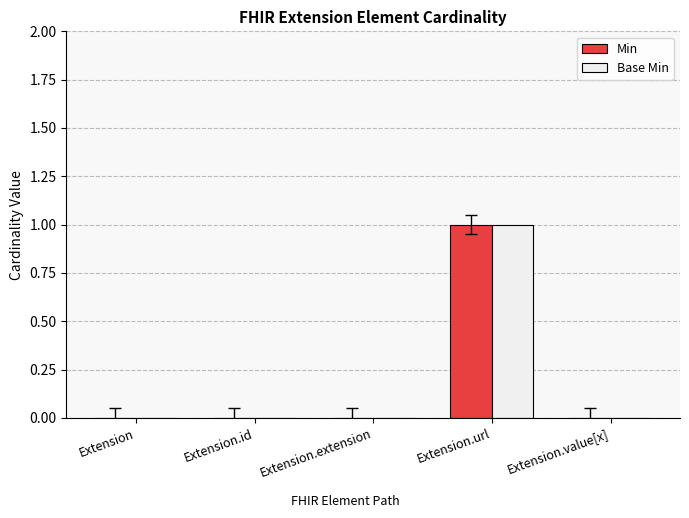

The Base Min series shows 1 at Extension.url. True or false?

True